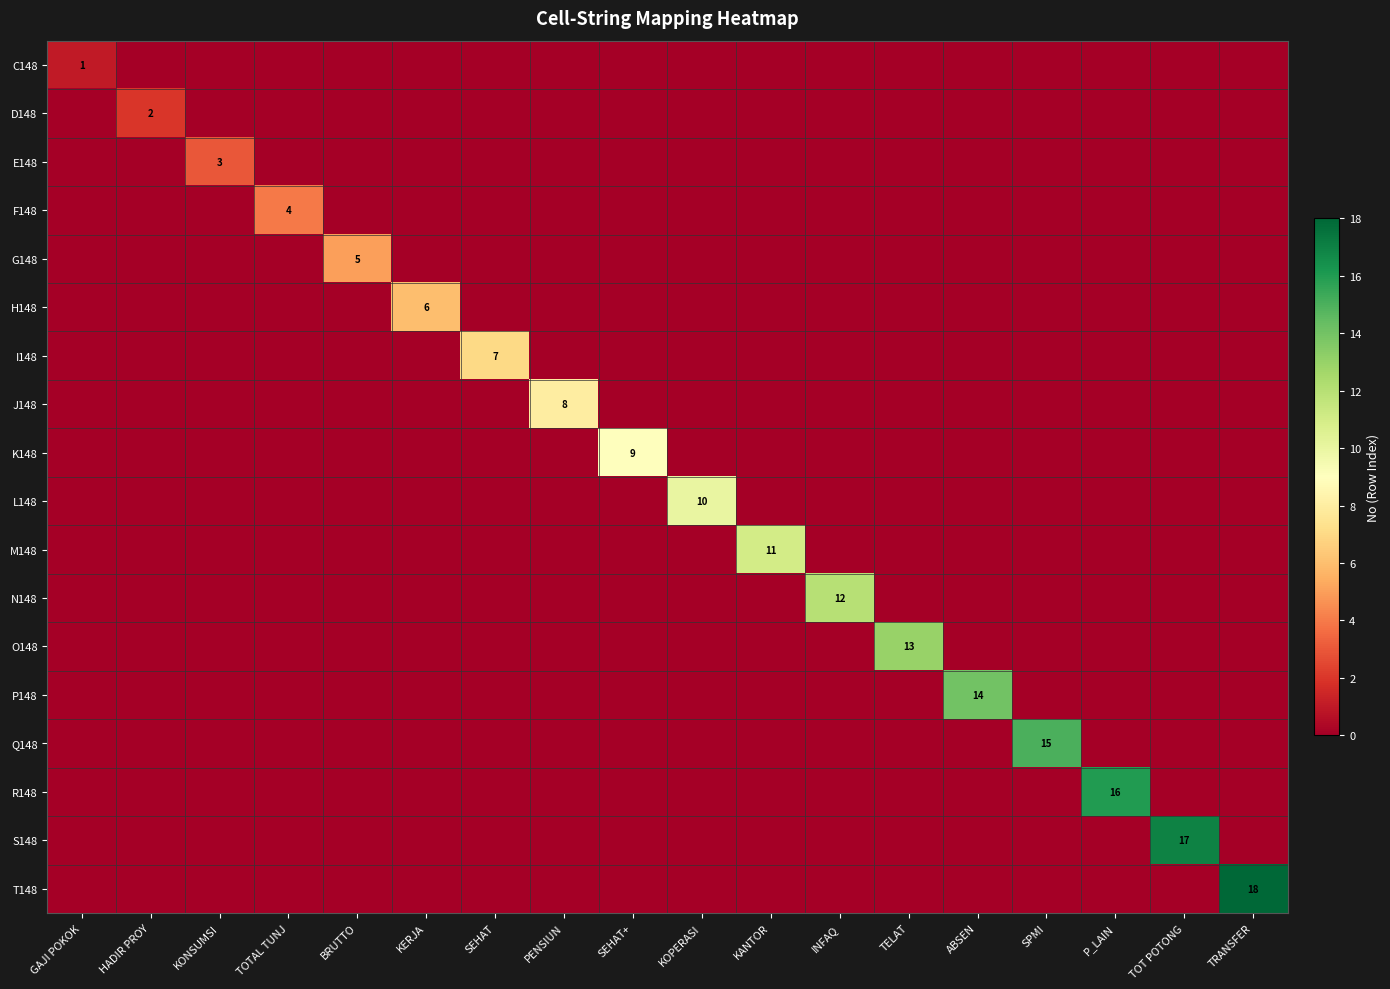

Is it true that C148 equals 2 at GAJI POKOK?

False